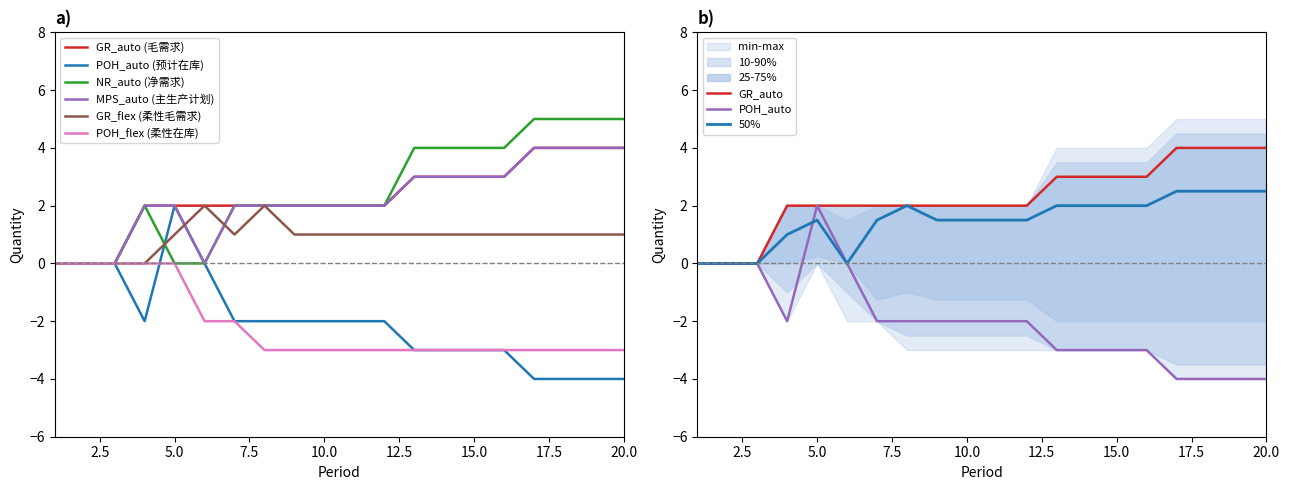

How many values in the POH_flex (柔性在库) series exceed -3?

7